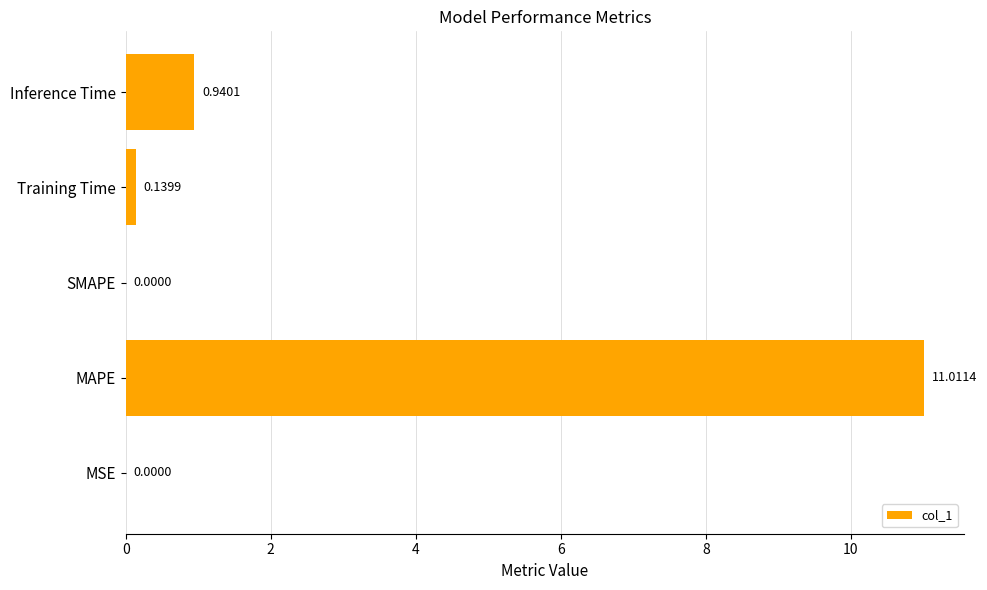

At which category does the chart reach its peak across all series?

MAPE